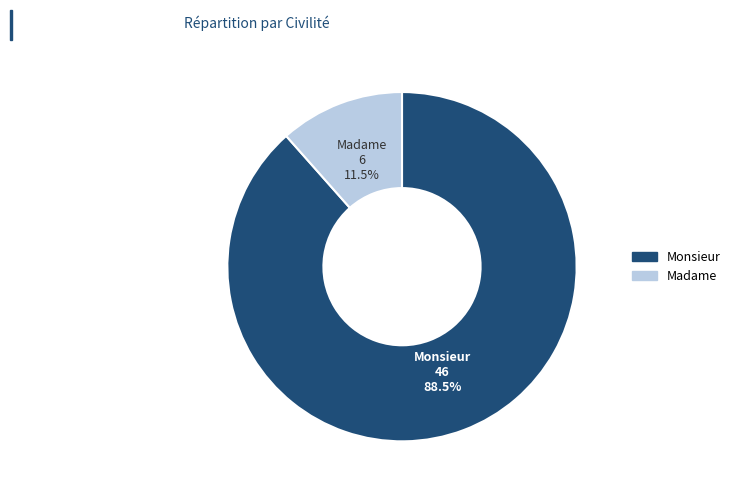

To the nearest percent, what is the difference between the Madame and Monsieur slice percentages?

77%